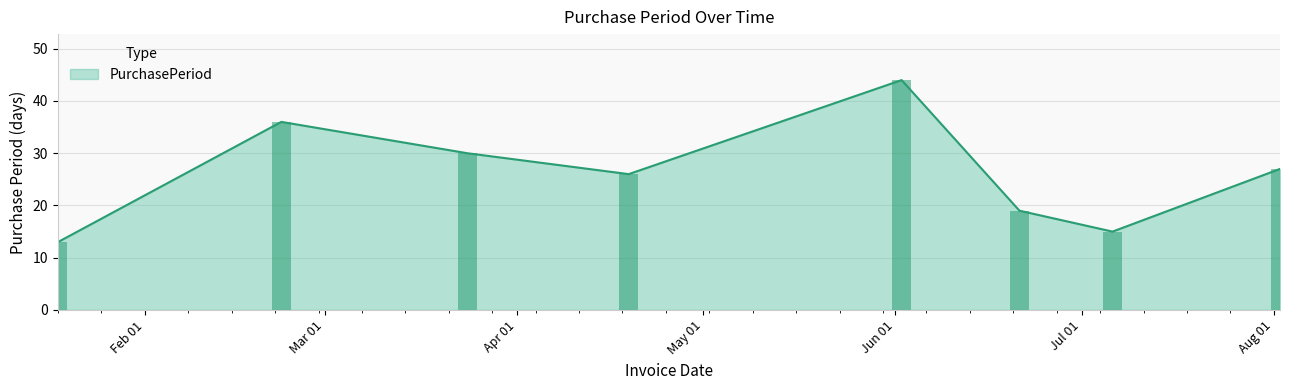

What position from the right is 2016-06-21?

3